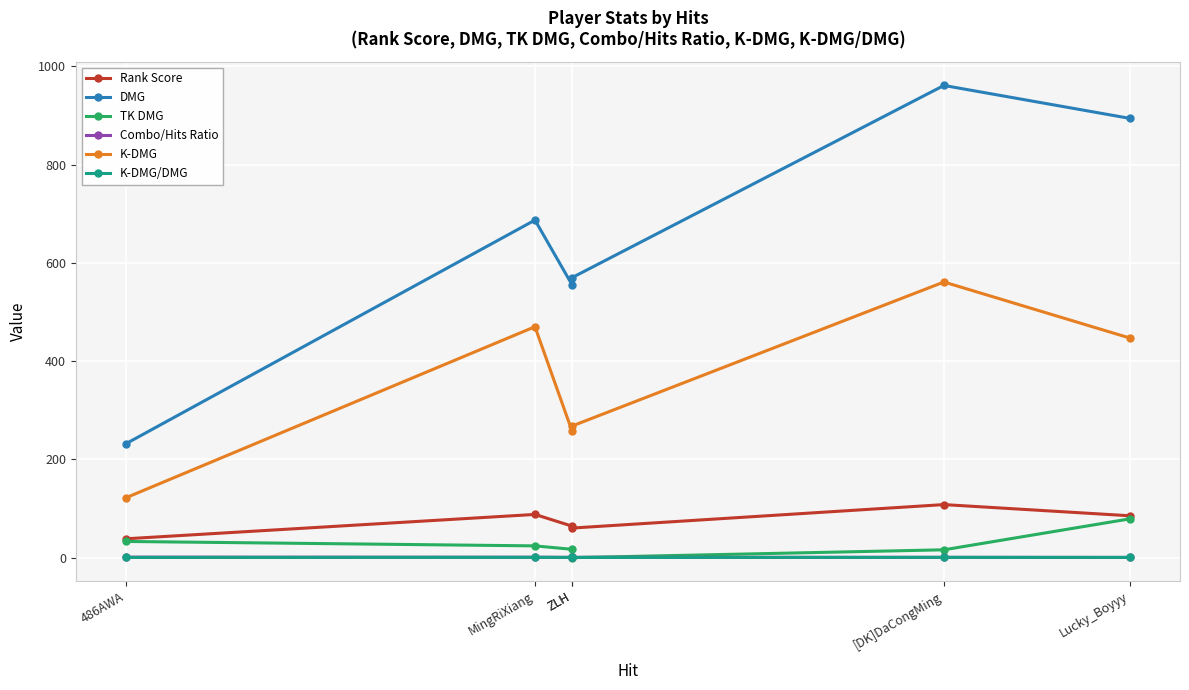

What is the maximum value for TK DMG?

79.0